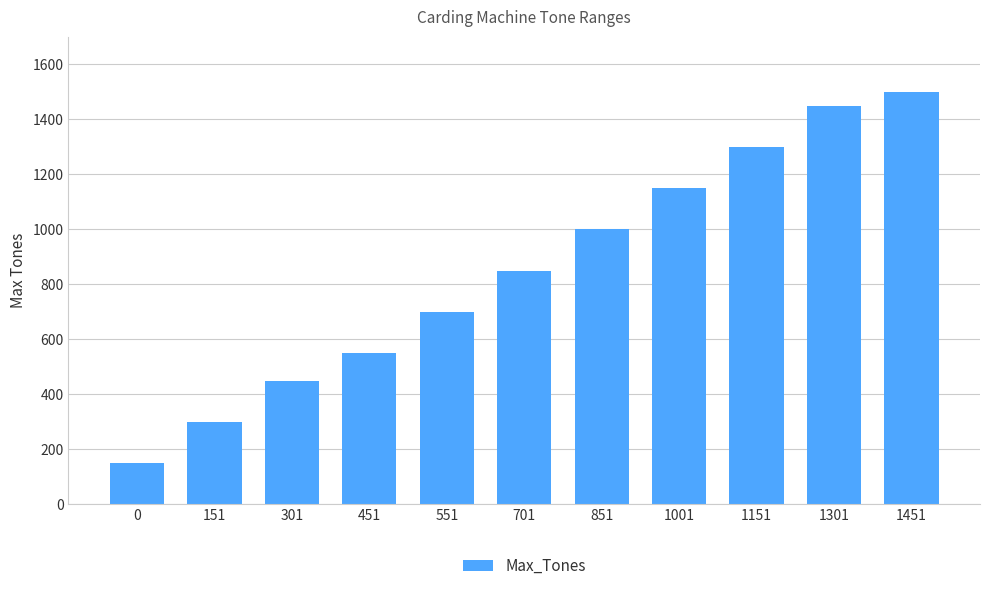

Which has a higher value, 451 or 1001?

1001